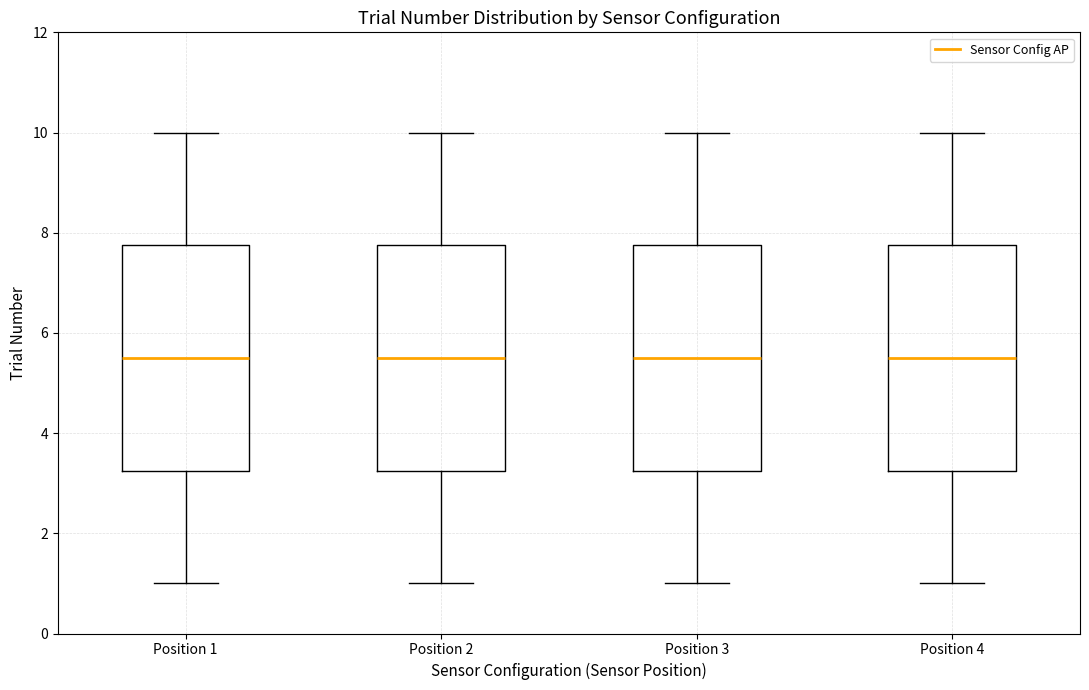

Where is the lower edge of the box for Position 2 on the y-axis? The values are not printed on the chart, so give them approximately, as read against the axis.

3.2